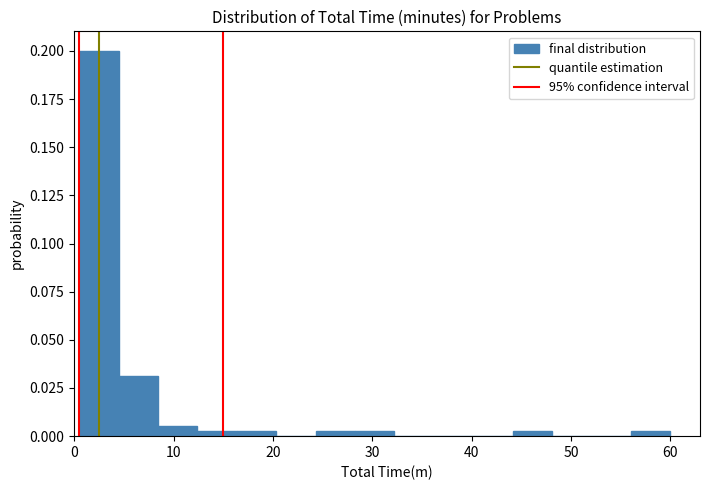

Read against the x-axis, roughly where is the centre of the tallest bar?

2